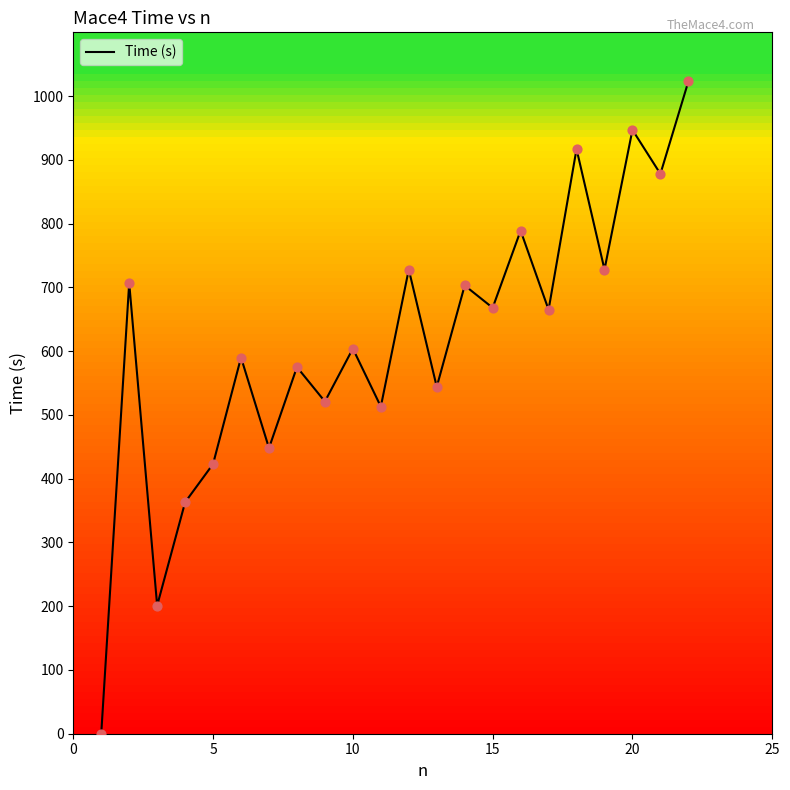

What is the difference between the maximum and minimum values?

1023